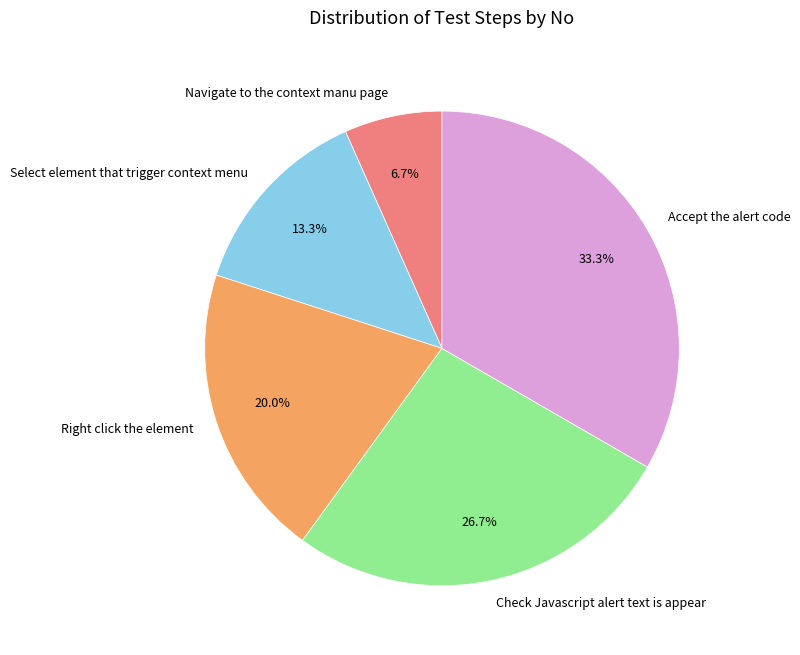

True or false: Select element that trigger context menu accounts for 13% of the total.

True